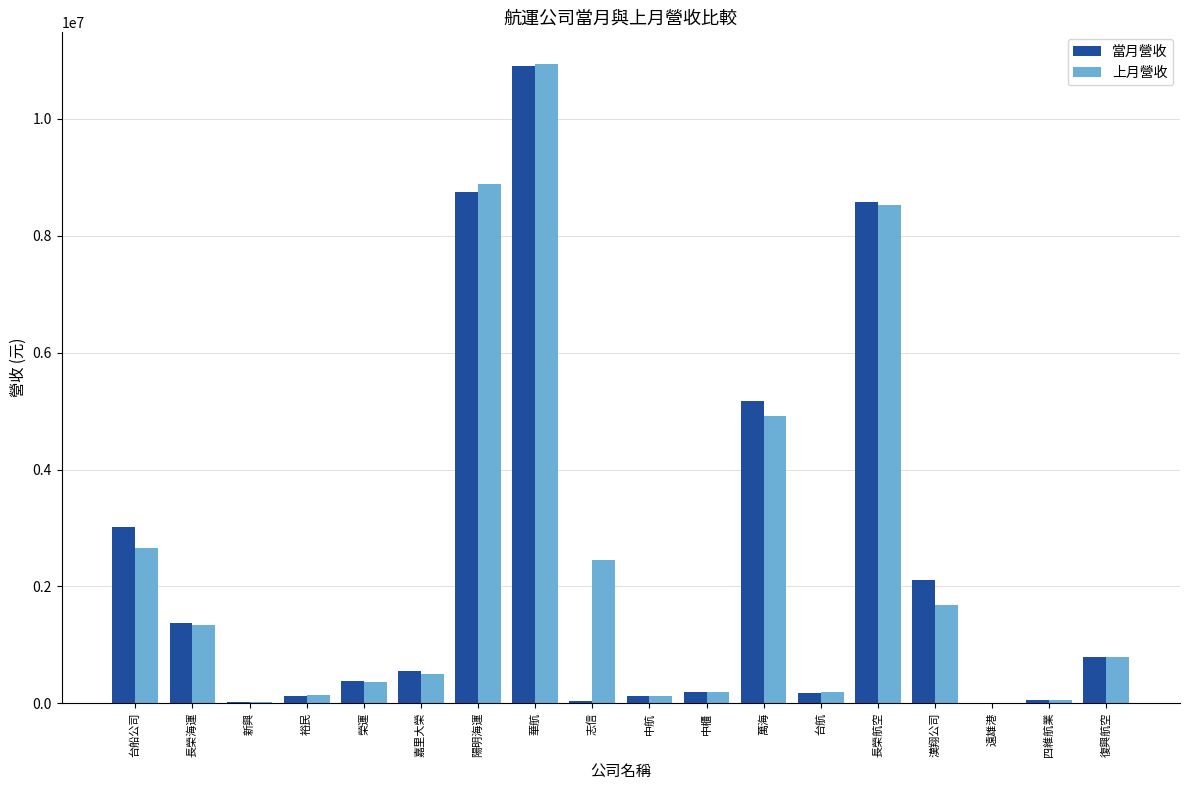

Which label corresponds to the largest value in the chart?

華航